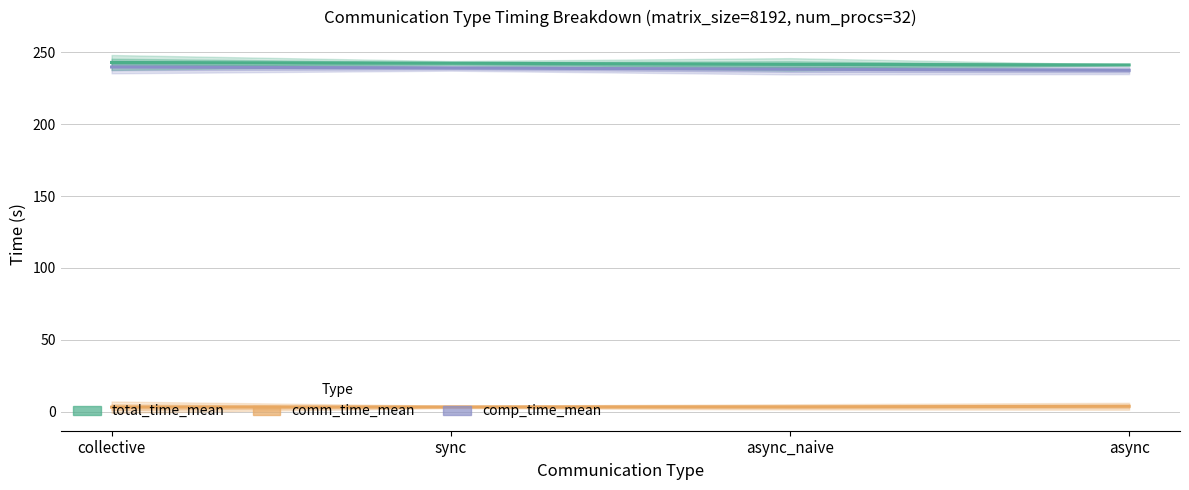

What is the difference between the second highest and minimum values in the comm_time_mean series?

0.2